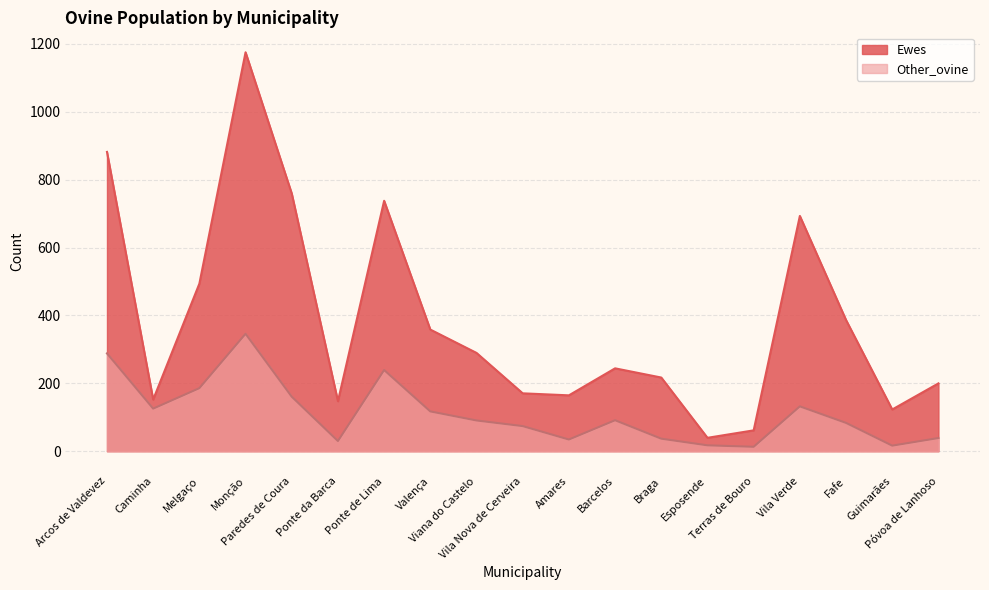

What is the difference between the Ewes values at Monção and Guimarães?

1052.3